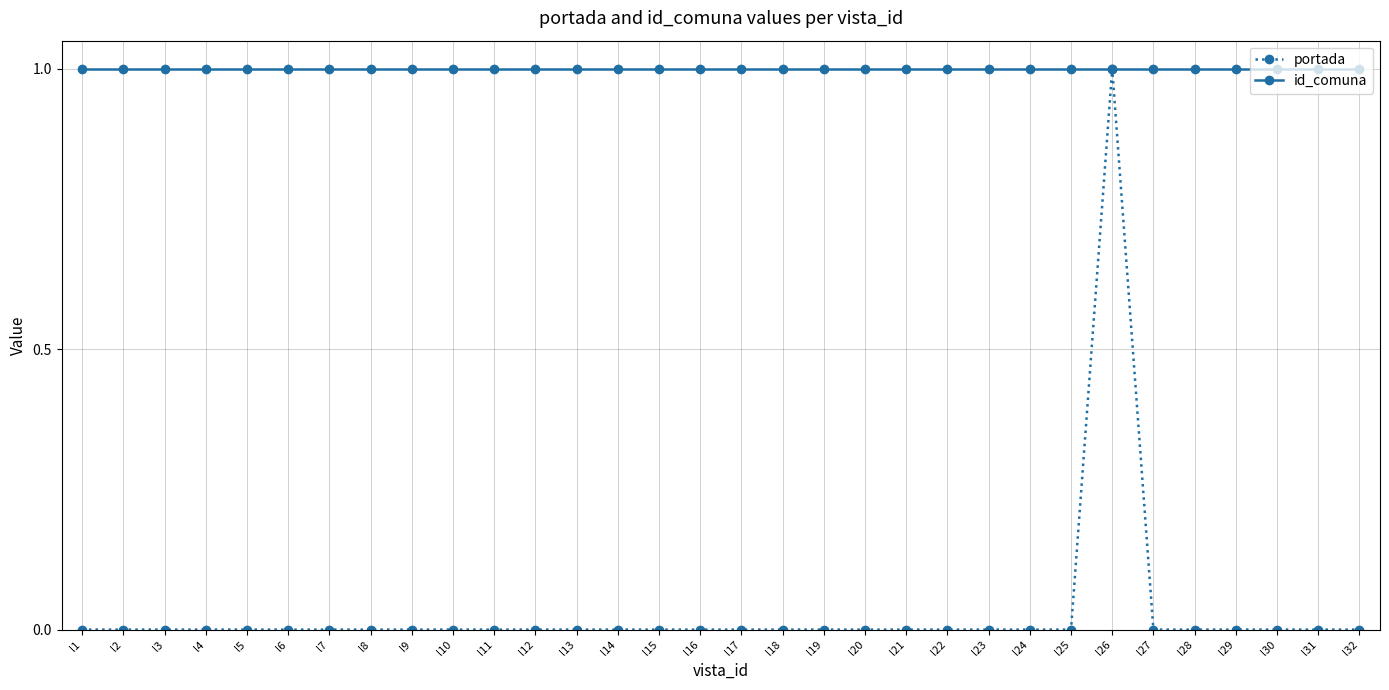

Which series has the largest range (max minus min)?

portada